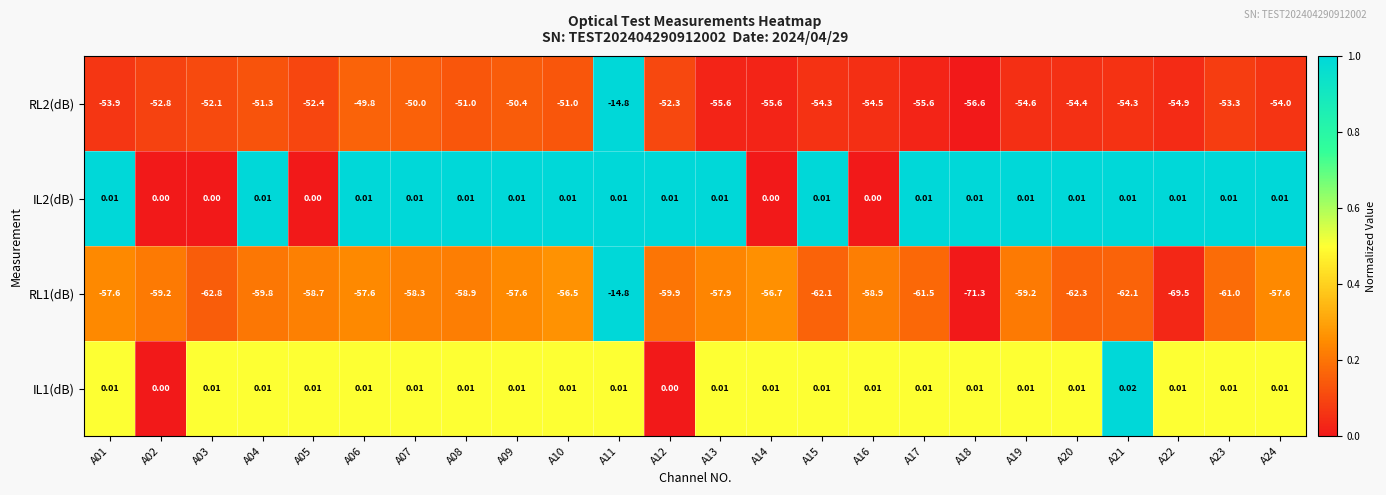

Is the value of IL2(dB) at A14 greater than the value of IL1(dB) at A14?

No